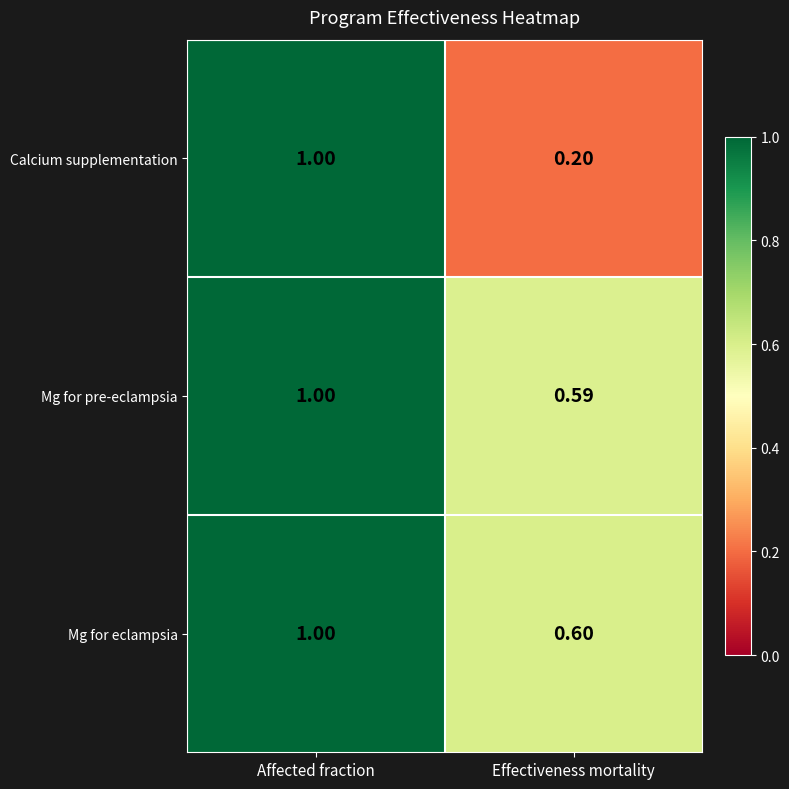

At Effectiveness mortality, list the series in order from smallest to largest.

Calcium supplementation, Mg for pre-eclampsia, Mg for eclampsia